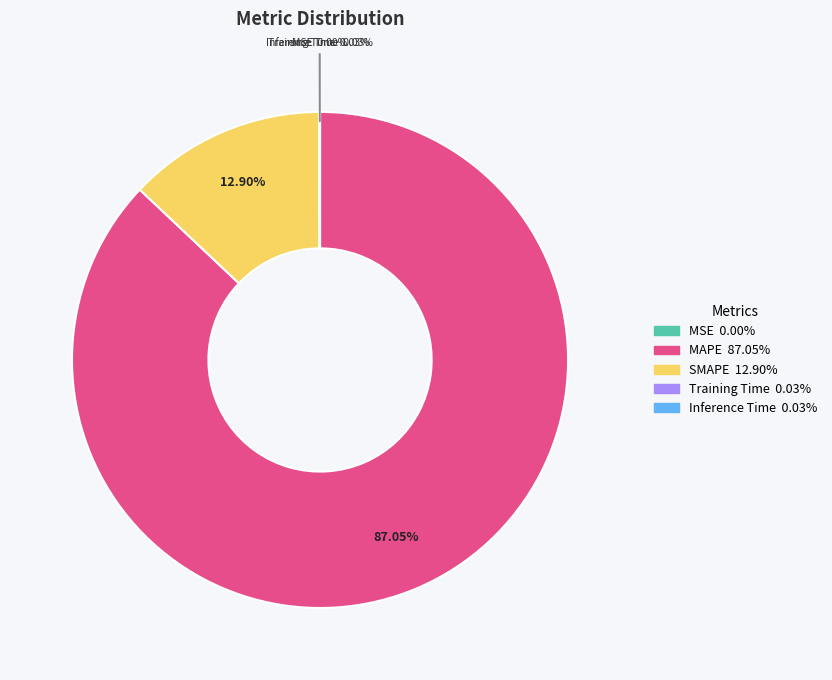

Is there any slice that represents more than half of the pie?

Yes